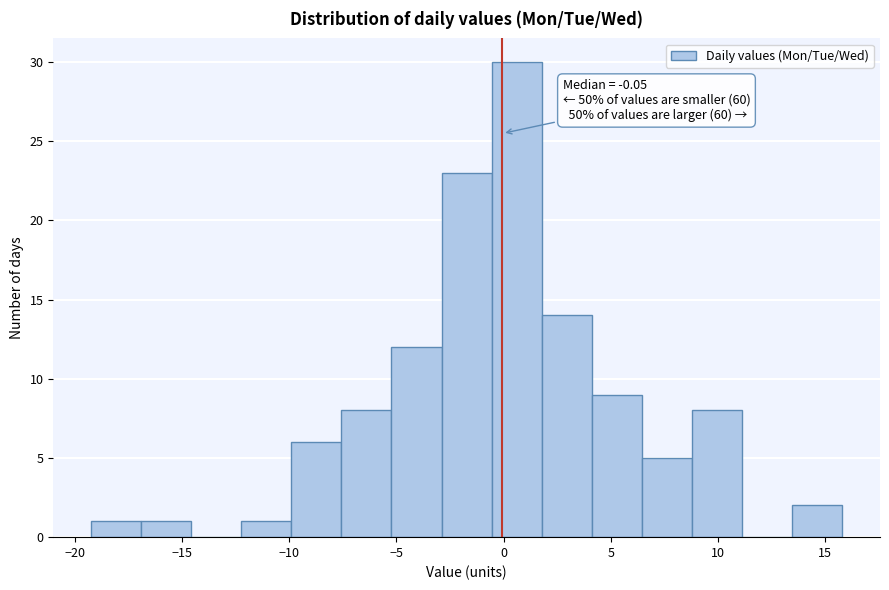

Over which range of the x-axis is the bar tallest?

-0.5 to 2.0